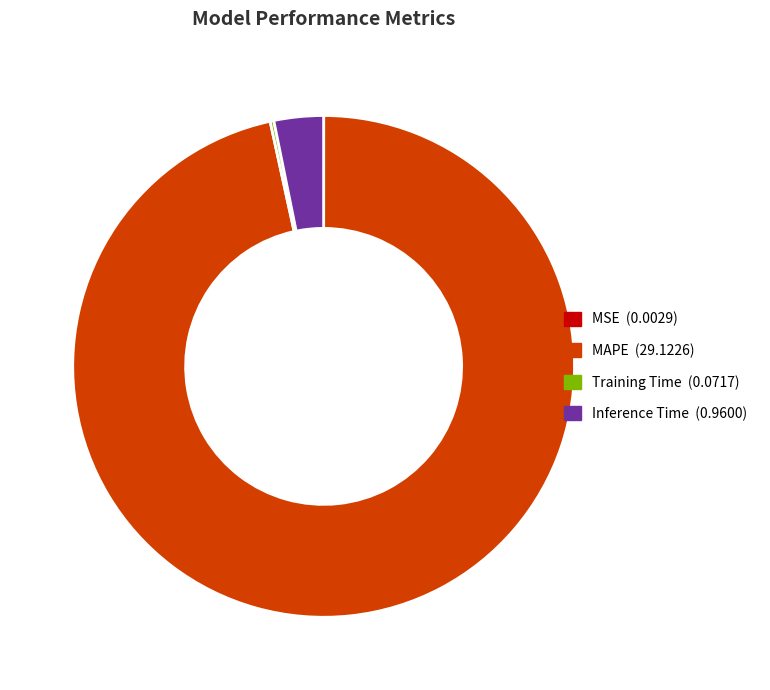

Does MAPE account for over 50% of the chart?

Yes